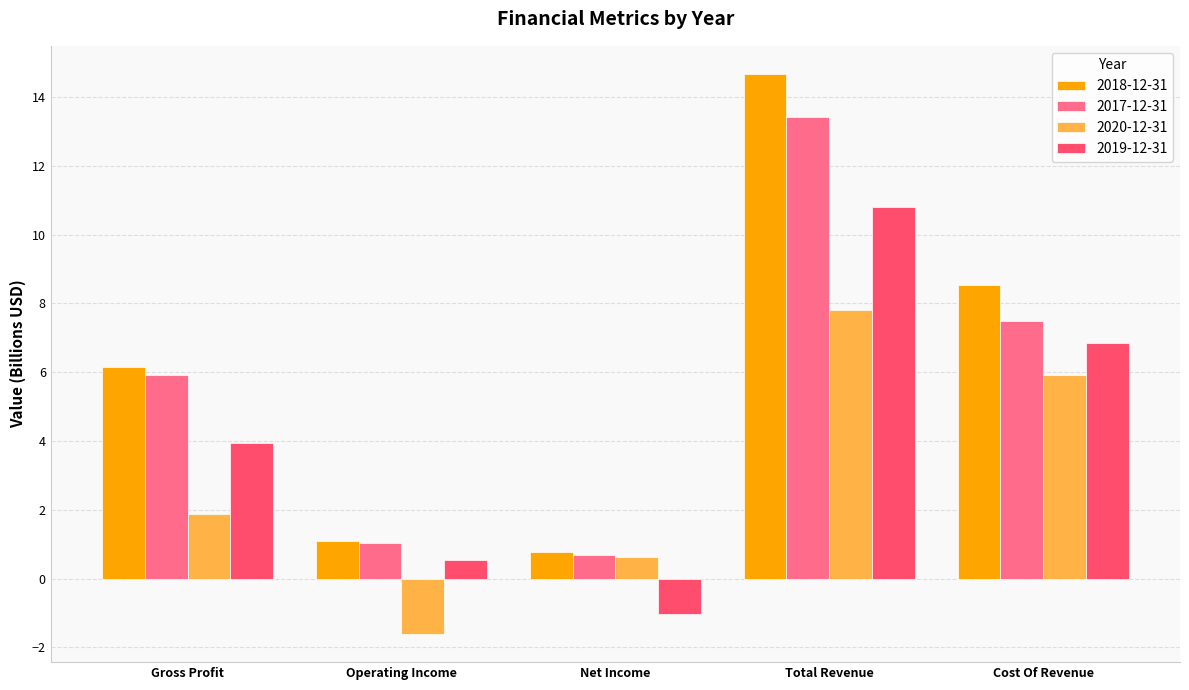

Reading right to left, extract all data points from this chart.

2018-12-31: Cost Of Revenue=8.5	Total Revenue=14.7	Net Income=0.8	Operating Income=1.1	Gross Profit=6.1
2017-12-31: Cost Of Revenue=7.5	Total Revenue=13.4	Net Income=0.7	Operating Income=1.0	Gross Profit=5.9
2020-12-31: Cost Of Revenue=5.9	Total Revenue=7.8	Net Income=0.6	Operating Income=-1.6	Gross Profit=1.9
2019-12-31: Cost Of Revenue=6.9	Total Revenue=10.8	Net Income=-1.0	Operating Income=0.5	Gross Profit=3.9